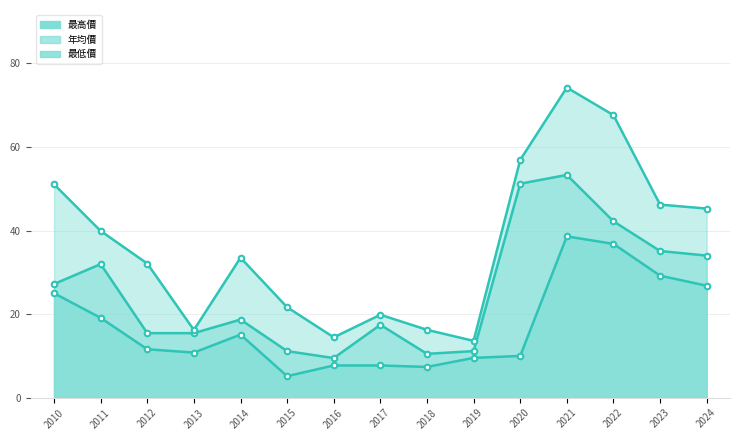

At which label does 最低價 reach its peak?

2021